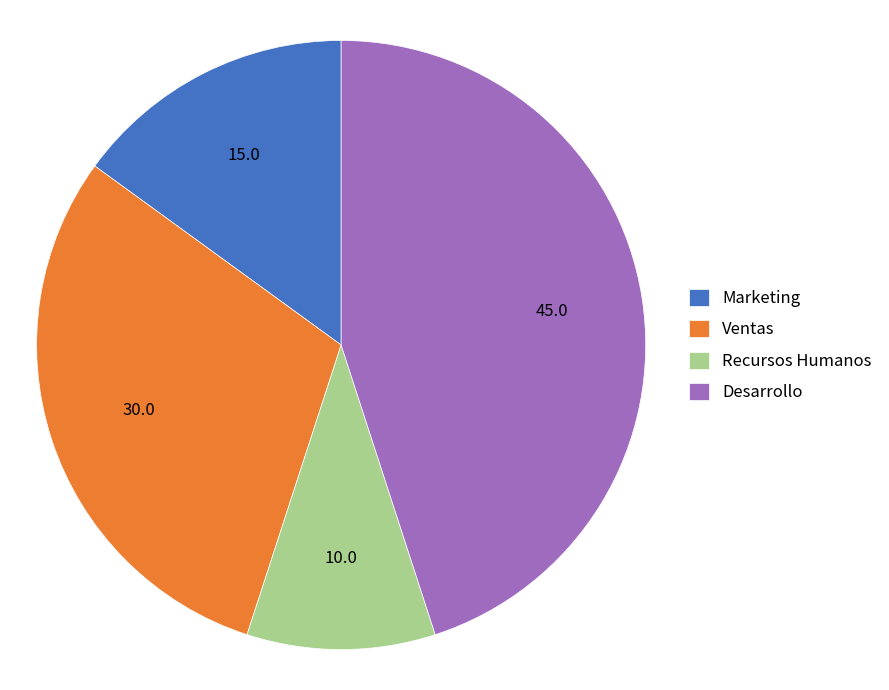

Is Desarrollo the majority of the pie?

No